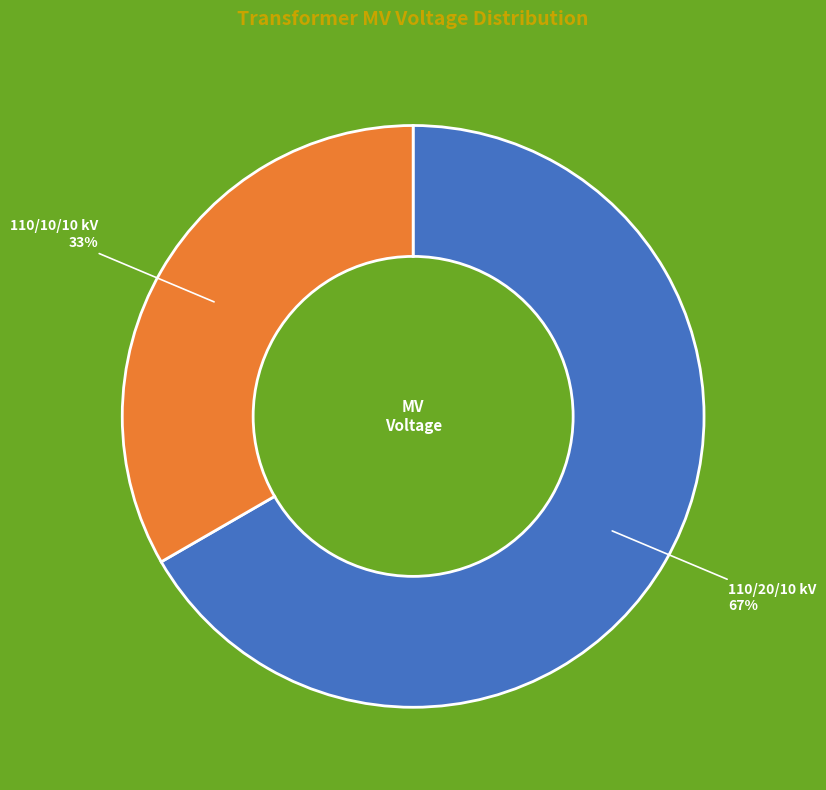

Does any single category account for the majority?

Yes